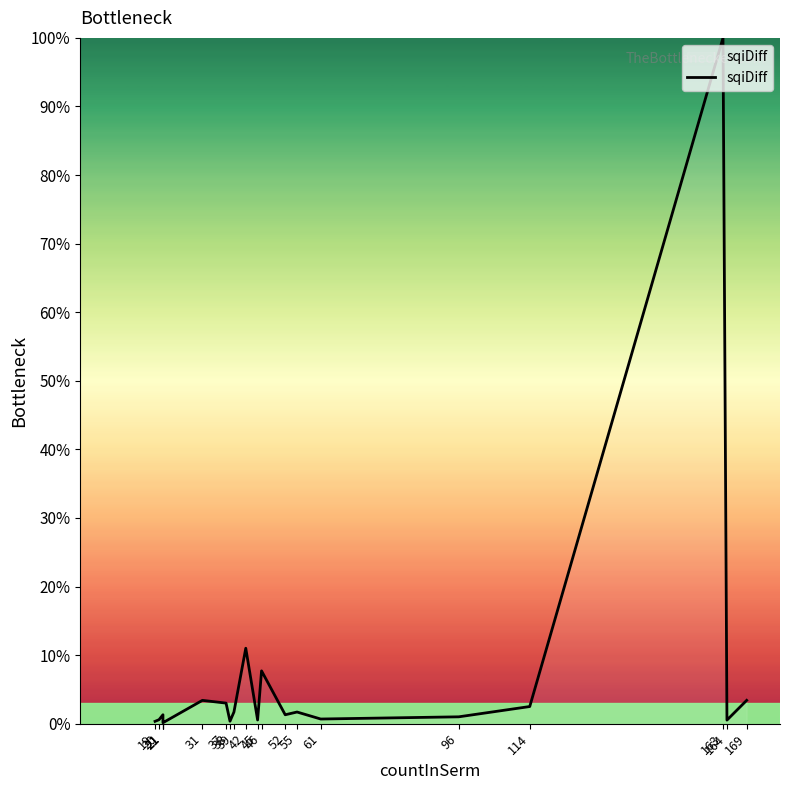

Where is the first local maximum?

21